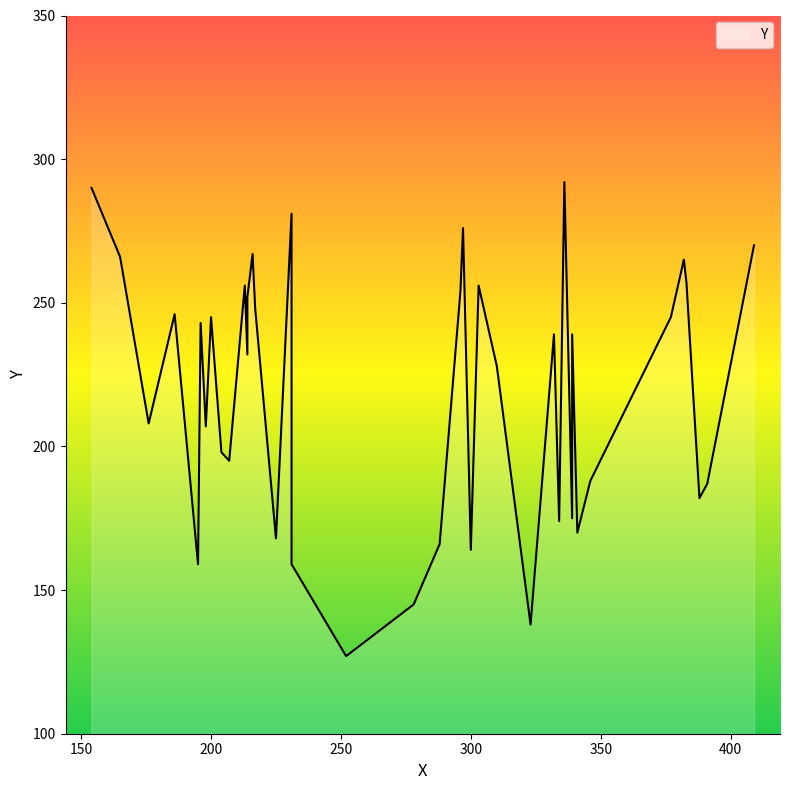

What is the maximum value shown in the chart?

292